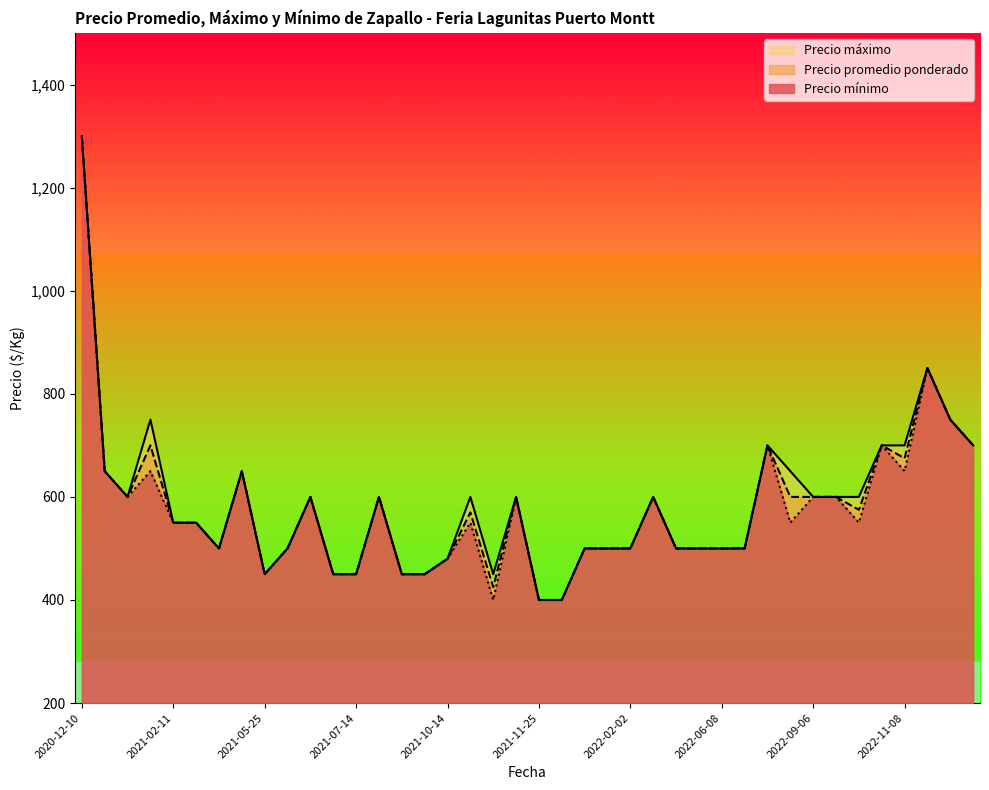

List the series in order of their peak value, lowest first.

Precio promedio ponderado, Precio maximo, Precio minimo